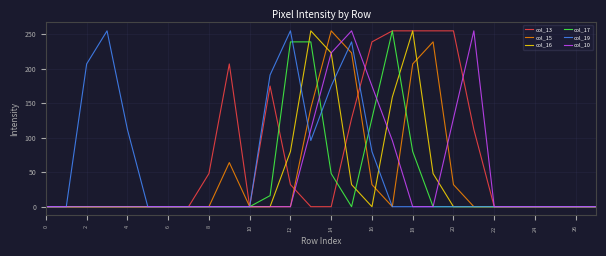

Which series has the widest spread of values?

col_13